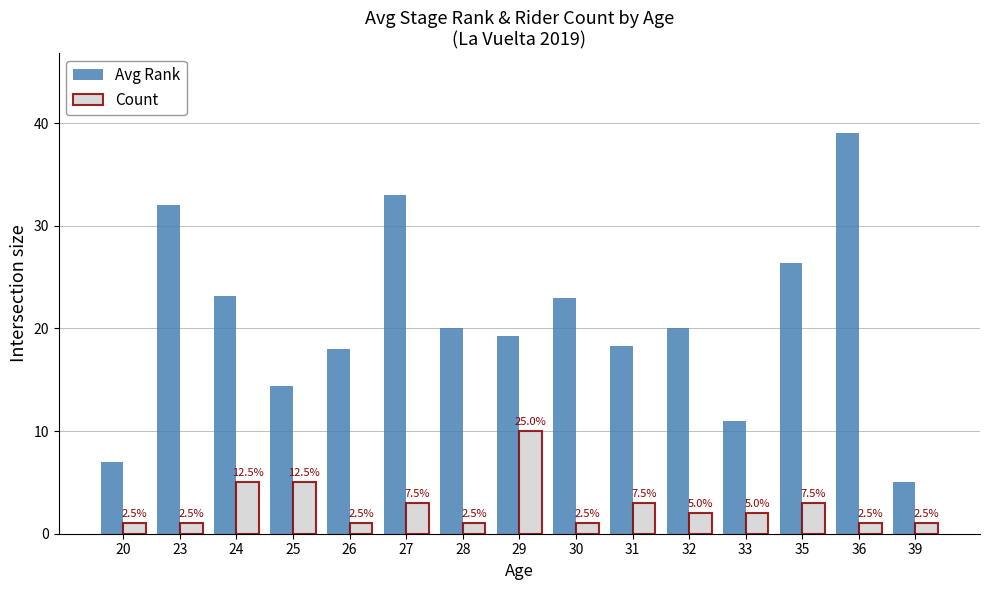

What is the difference between the maximum and minimum values in the Avg Rank series?

34.0